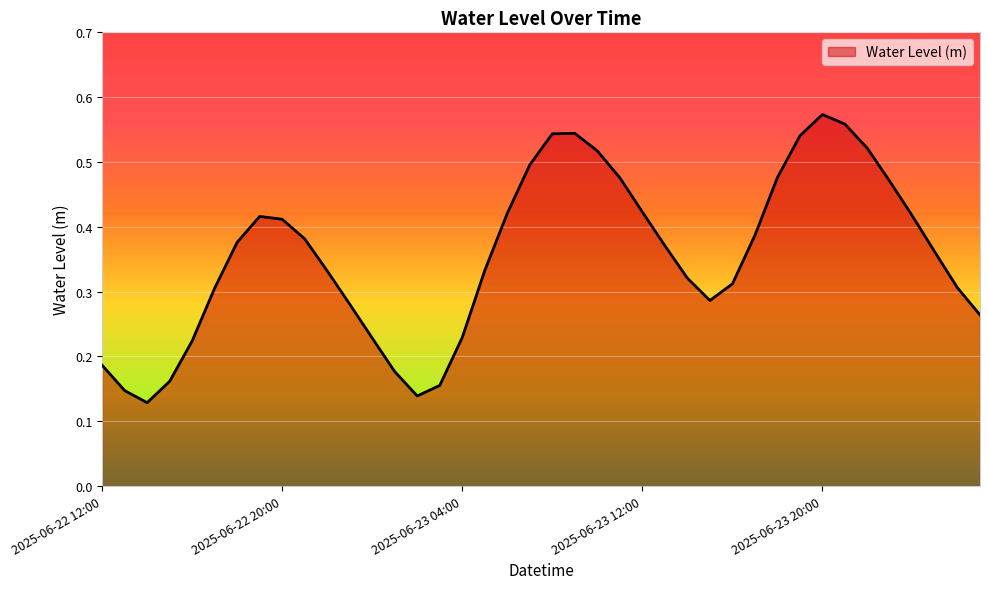

Where is the data nearest to the value 0?

2025-06-22 14:00